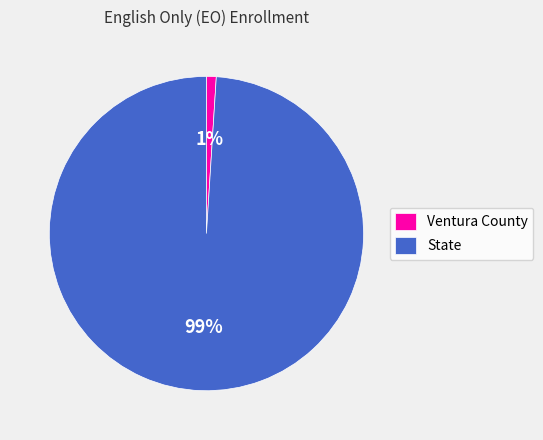

To the nearest percent, what percentage of the pie is State?

99%